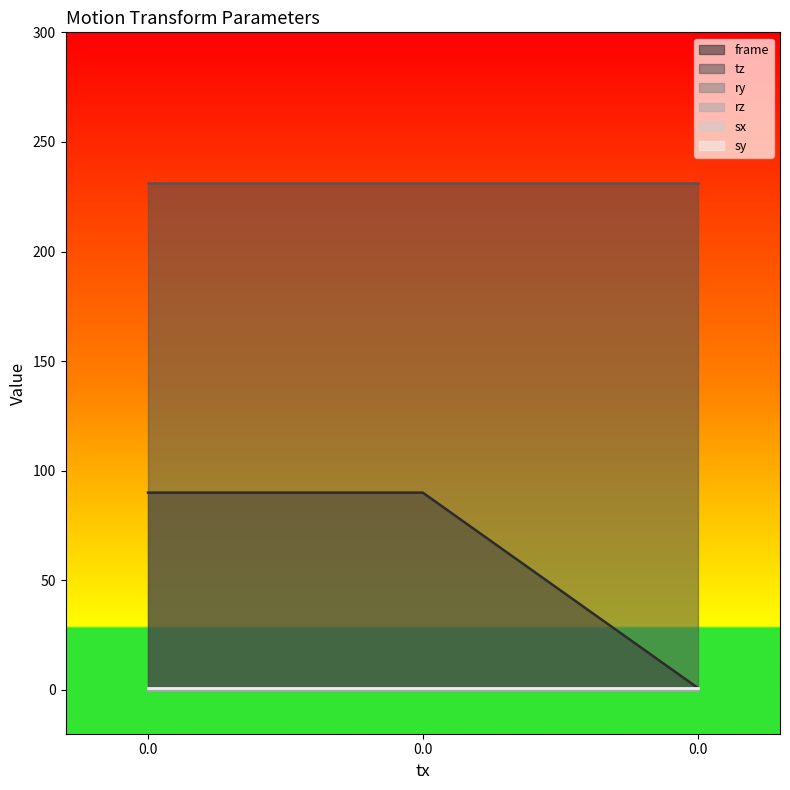

What is the value of the frame point at the 1st from the left?

90.0